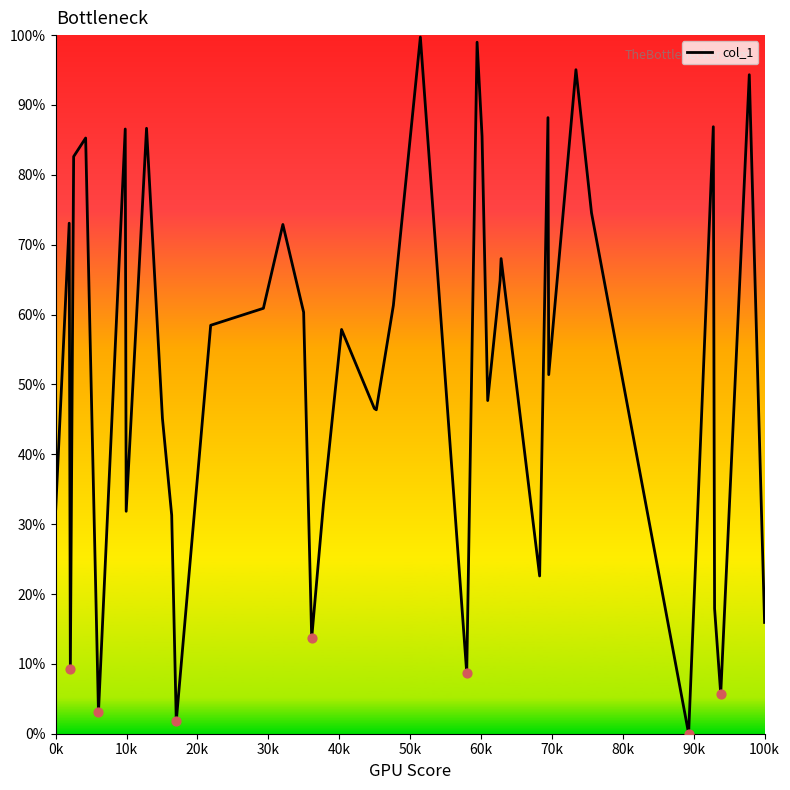

What is the greatest value displayed?

99.7